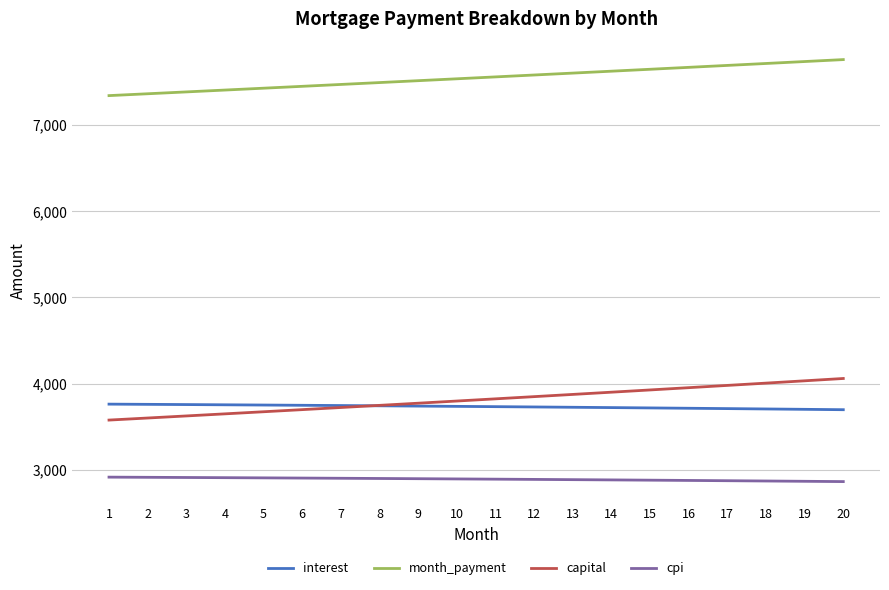

Rank the series by their maximum value, from lowest to highest.

cpi, interest, capital, month_payment